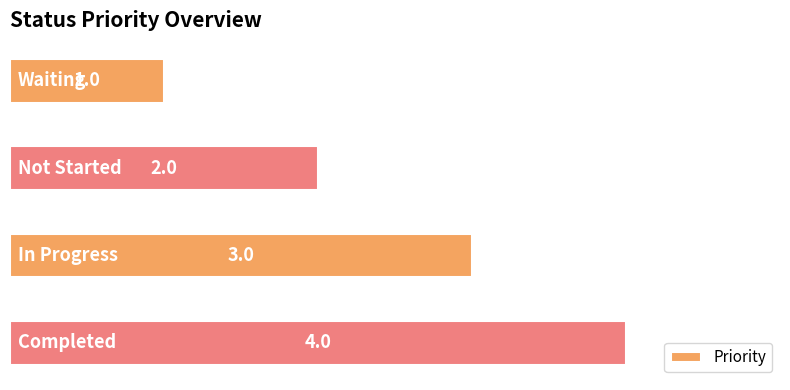

How many values are between 2 and 4?

3